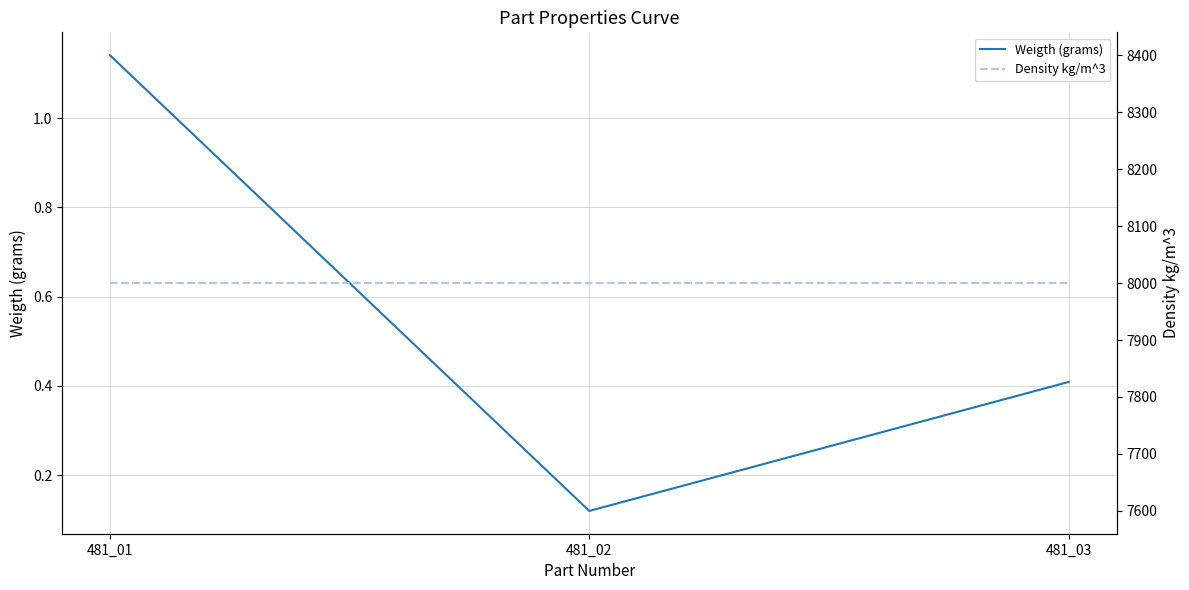

What are all the series names shown in the legend?

Weigth (grams), Density kg/m^3